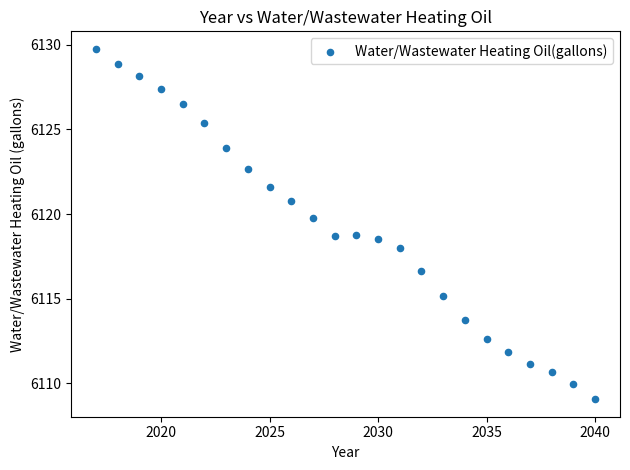

What is the range of Y values (max minus min)?

20.7